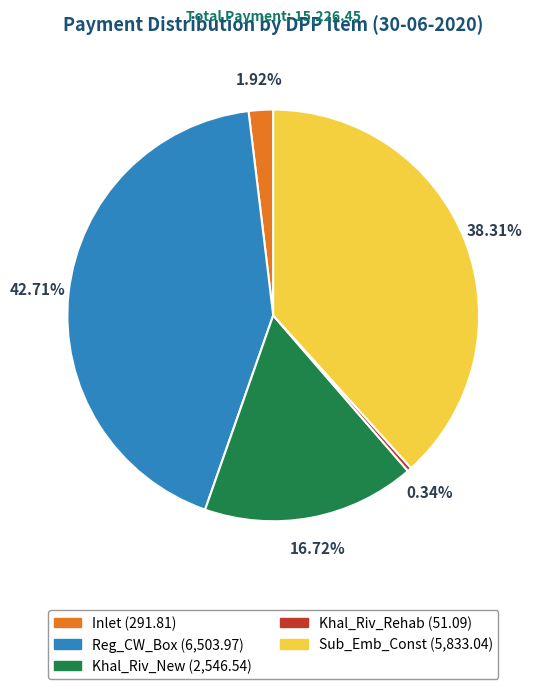

What is the total percentage of Reg_CW_Box and Khal_Riv_Rehab?

43.1%